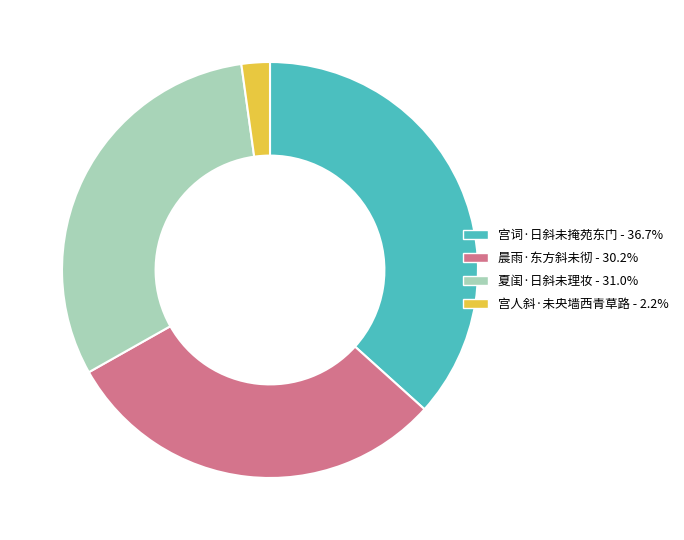

Which has a higher value, 夏闺·日斜未理妆 or 宫人斜·未央墙西青草路?

夏闺·日斜未理妆